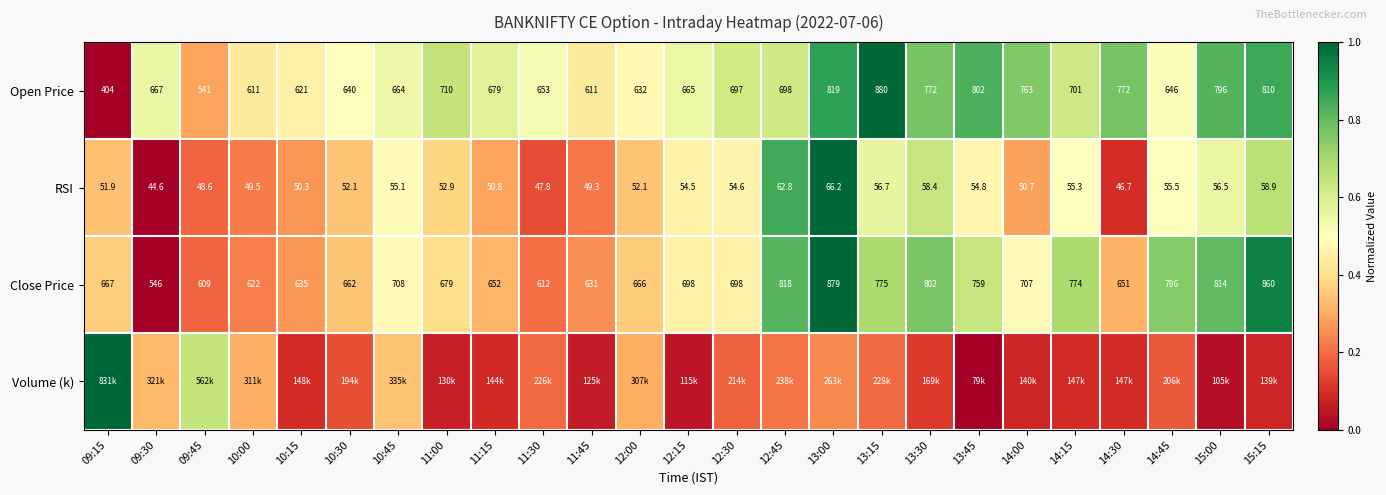

Which category has the highest value across all series?

13:15